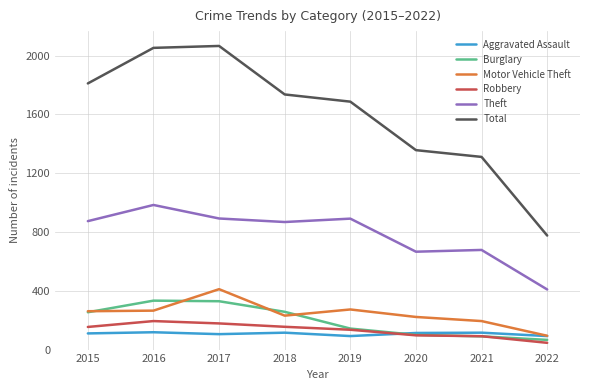

What is the minimum value for Robbery?

46